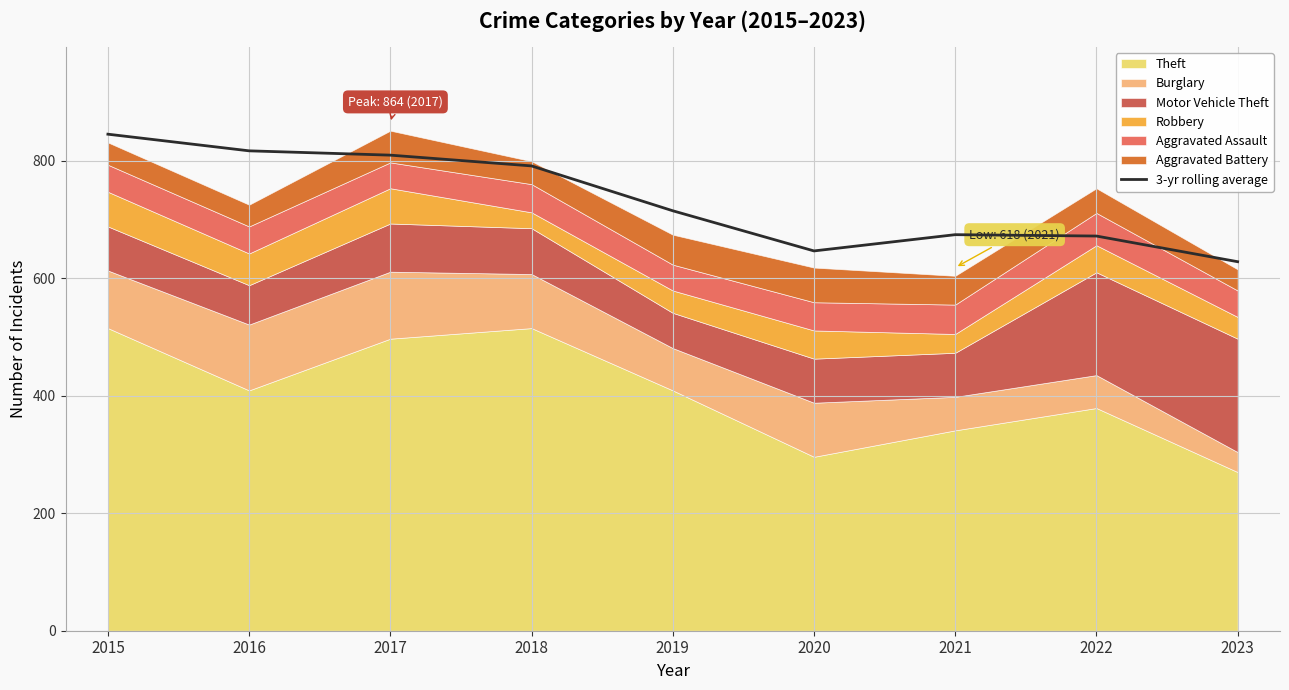

At which category does the data reach its first local valley?

2020